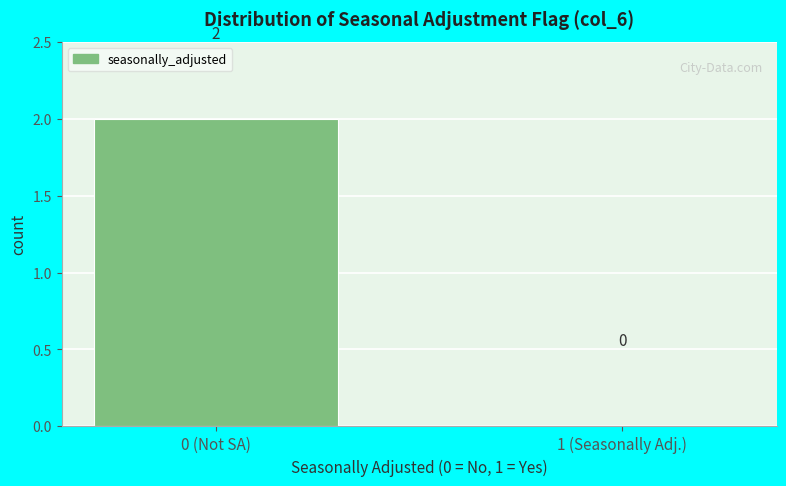

Reading left to right, list all the values displayed in this chart.

0 (Not SA)=2	1 (Seasonally Adj.)=0